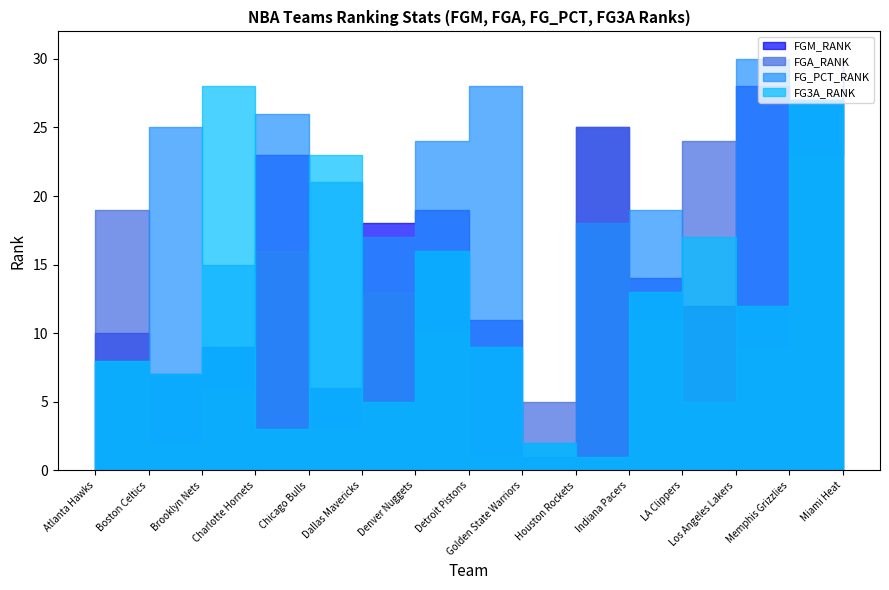

What is the label of the 1st point from the left?

Atlanta Hawks